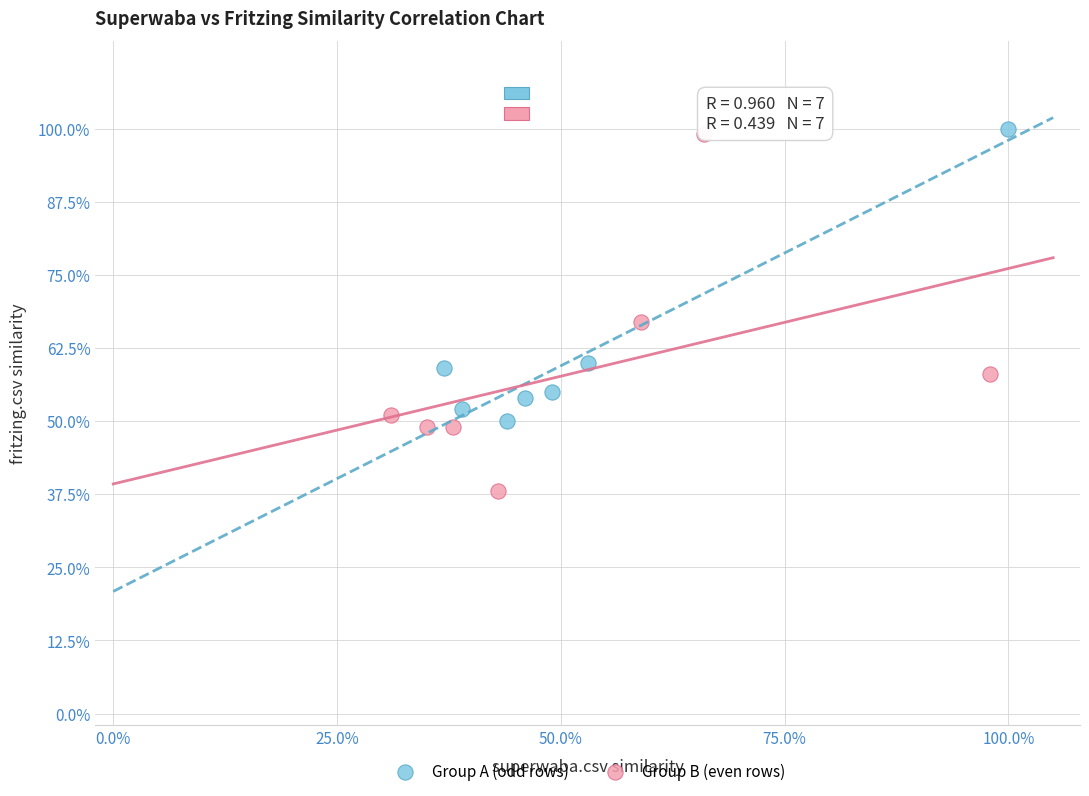

Which series has the widest spread of Y values?

Group B (even rows)